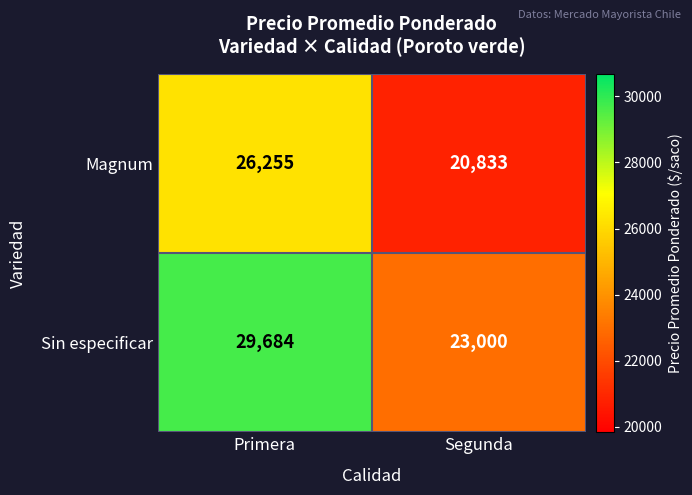

List the series in order of their overall mean, lowest first.

Magnum, Sin especificar